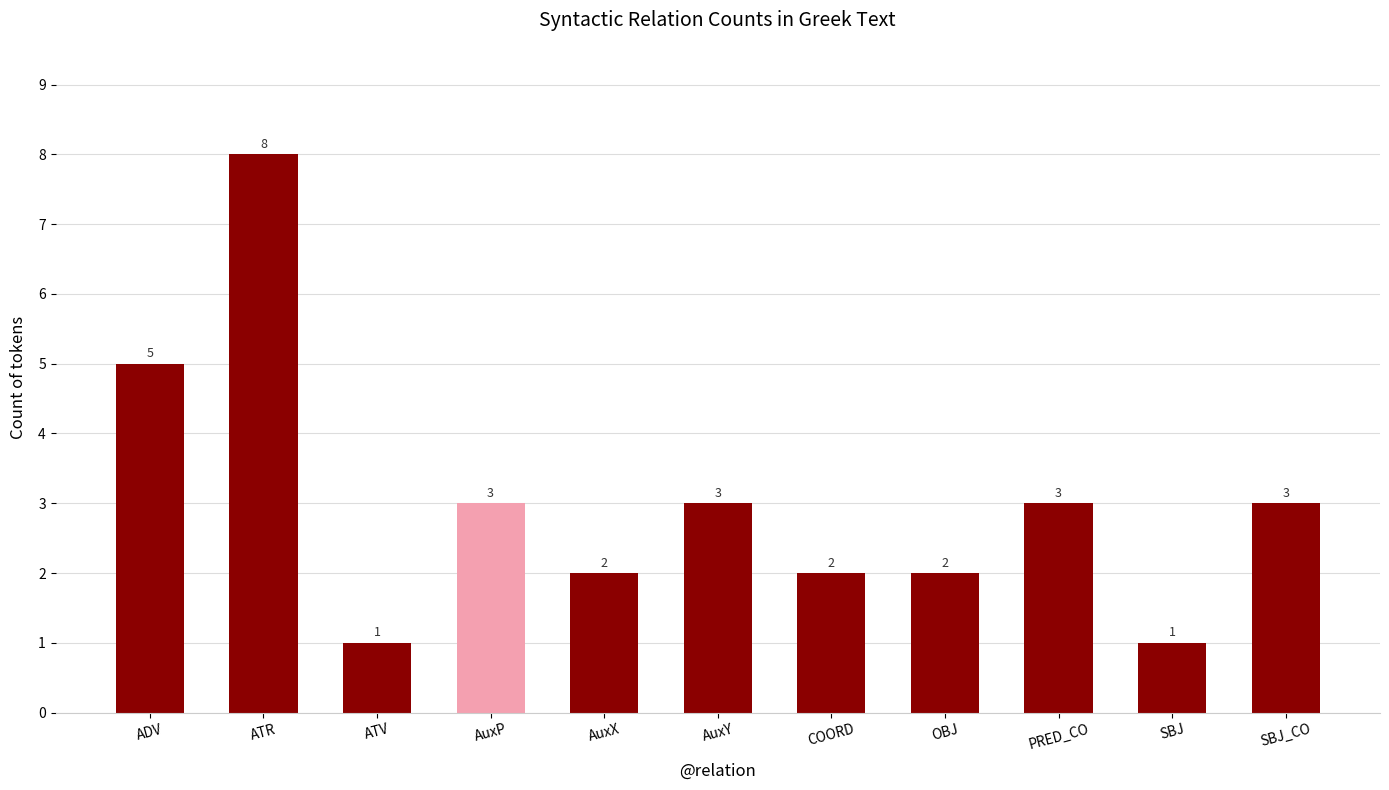

What is the difference between the values at ATV and OBJ?

1